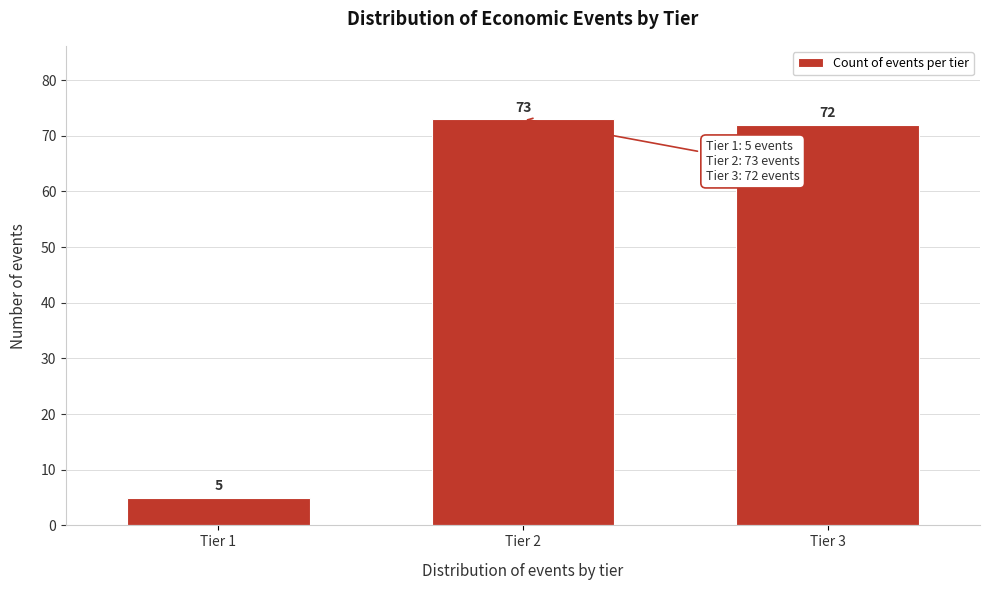

Reading left to right, list all the values displayed in this chart.

5	73	72